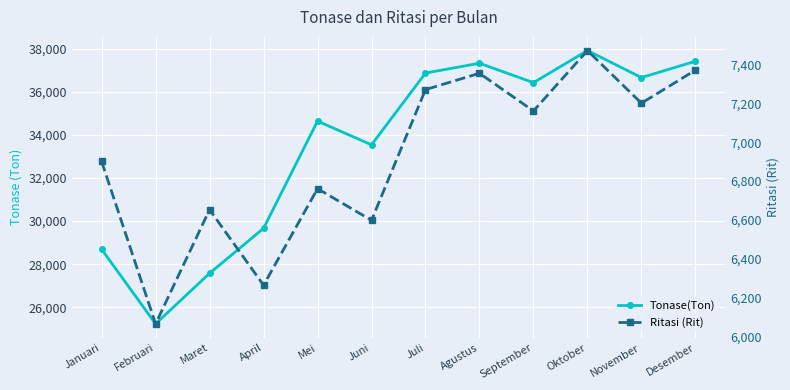

Is it true that Tonase(Ton) equals 20443.9 at Agustus?

False